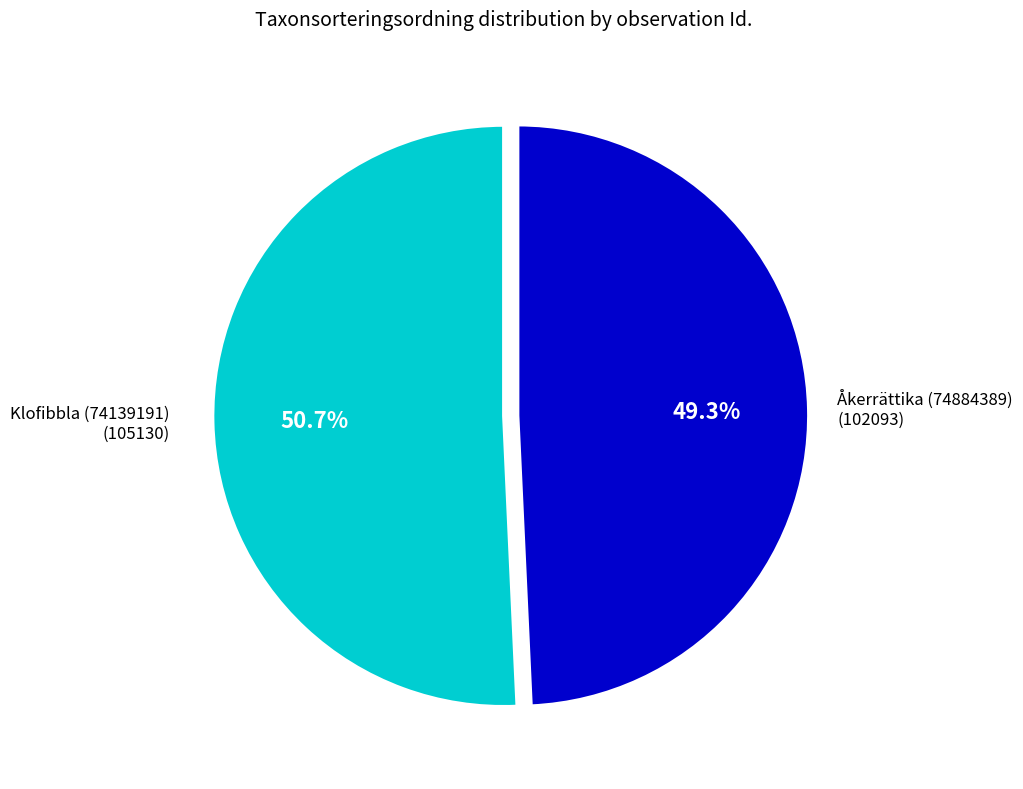

Count the number of slices in the pie.

2